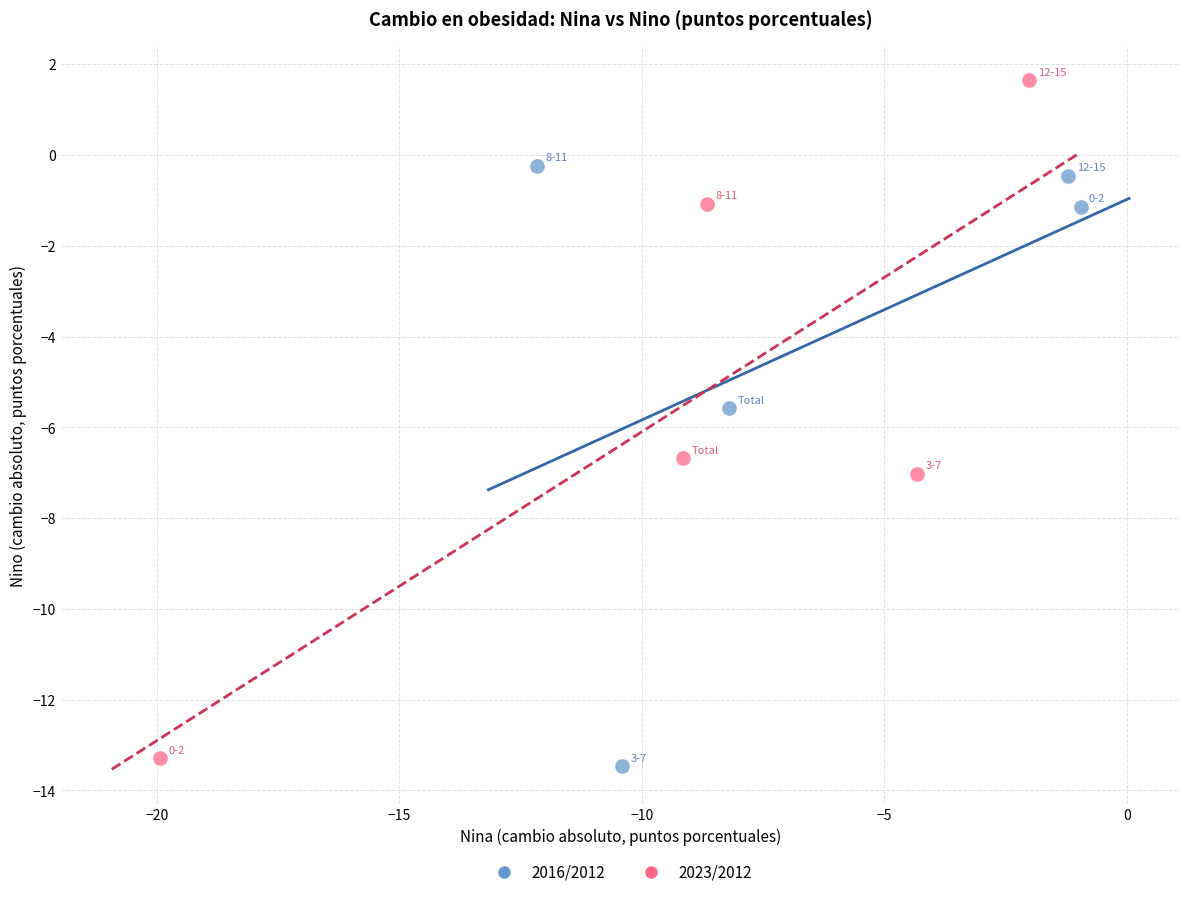

Which series has the largest Y range (max minus min)?

2023/2012